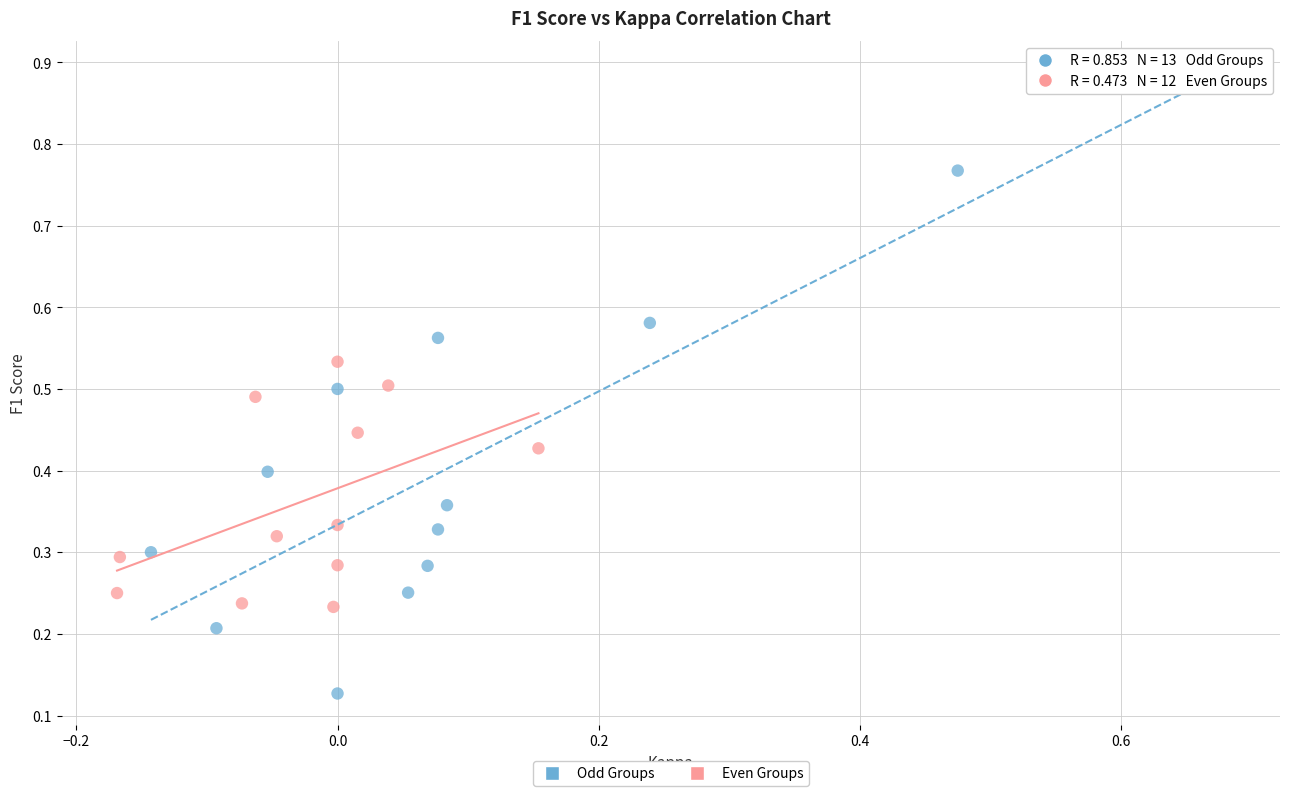

Which series reaches the minimum Y coordinate?

Odd Groups